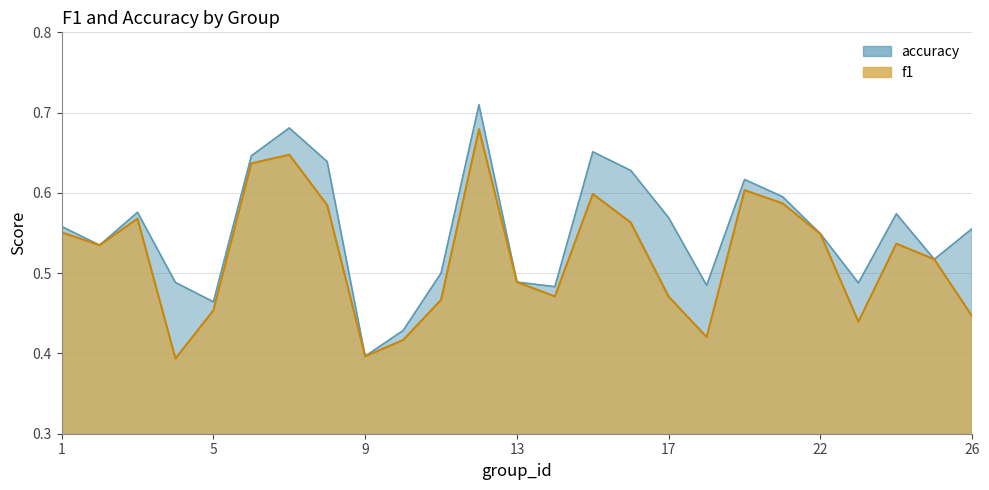

Which series has the largest total across all categories?

accuracy